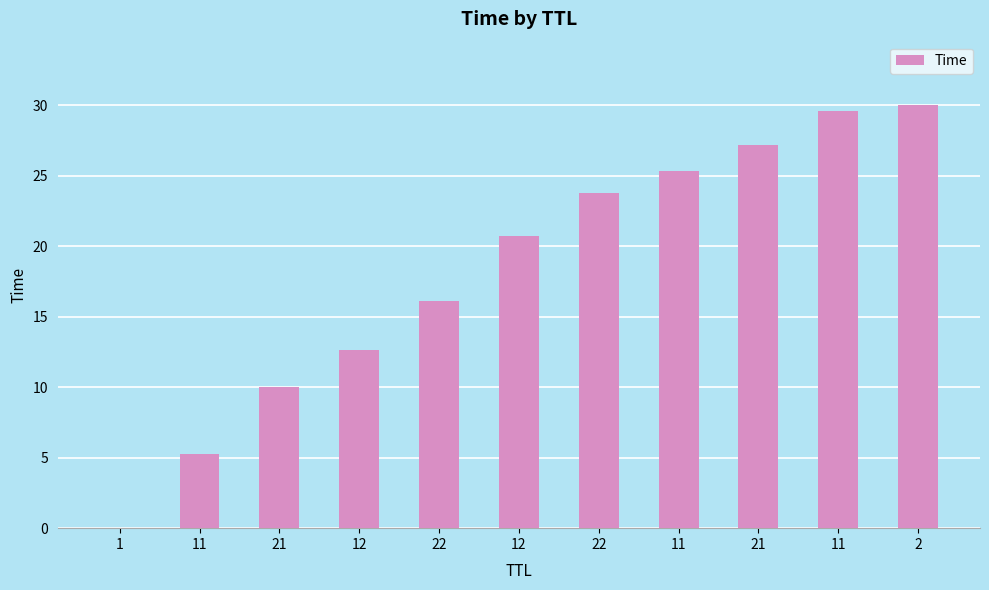

At which label does the data first exceed 20?

12